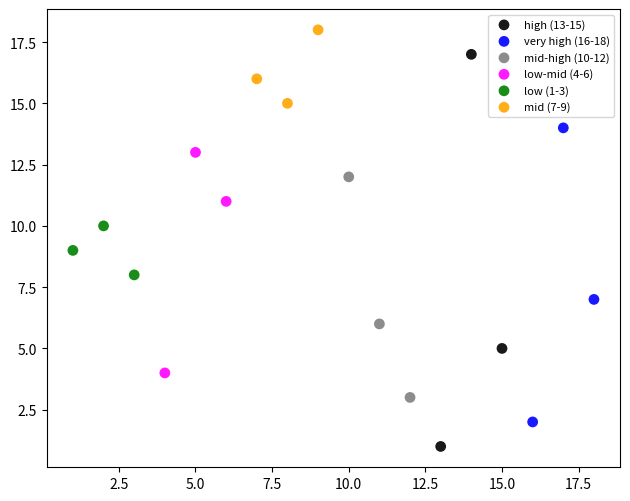

Which series has the largest Y range (max minus min)?

high (13-15)